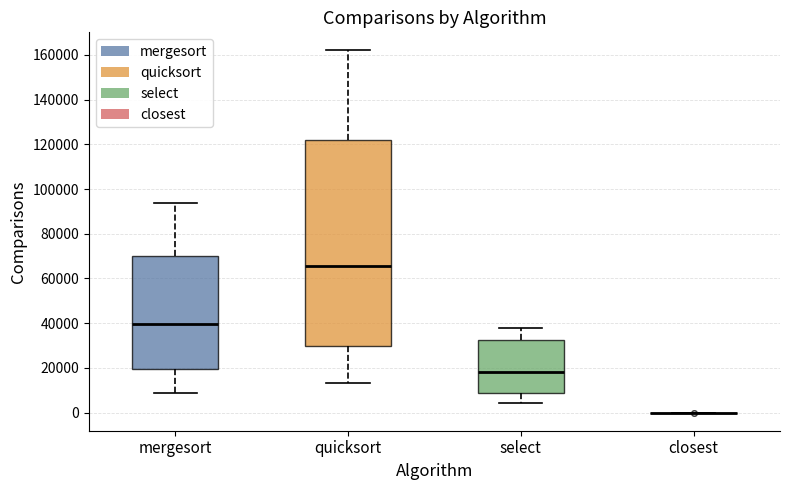

Which box is the tallest, from its lower edge to its upper edge?

quicksort